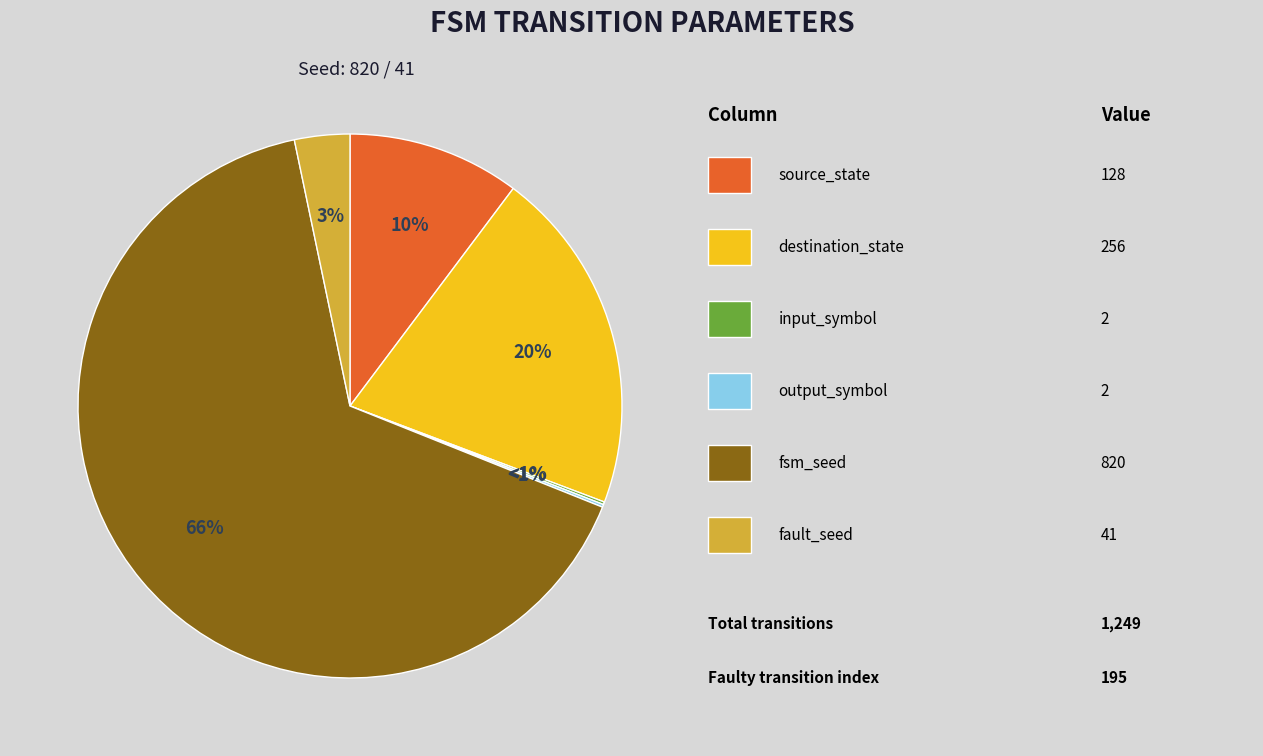

To the nearest percent, what percentage of the pie is destination_state?

20%